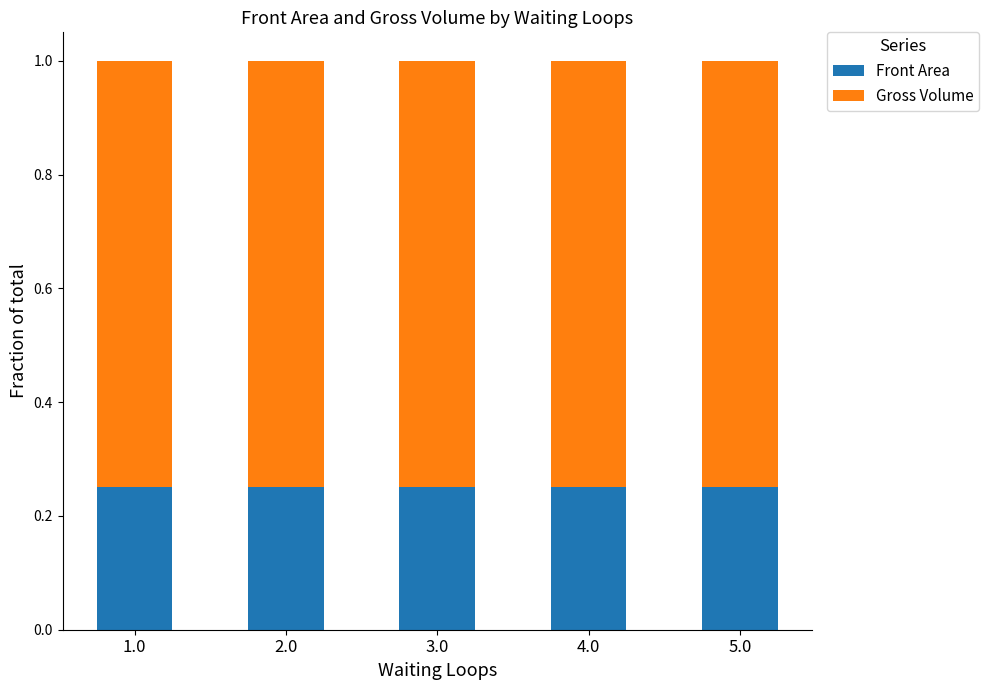

What is the total value across all series at 1.0?

1.0